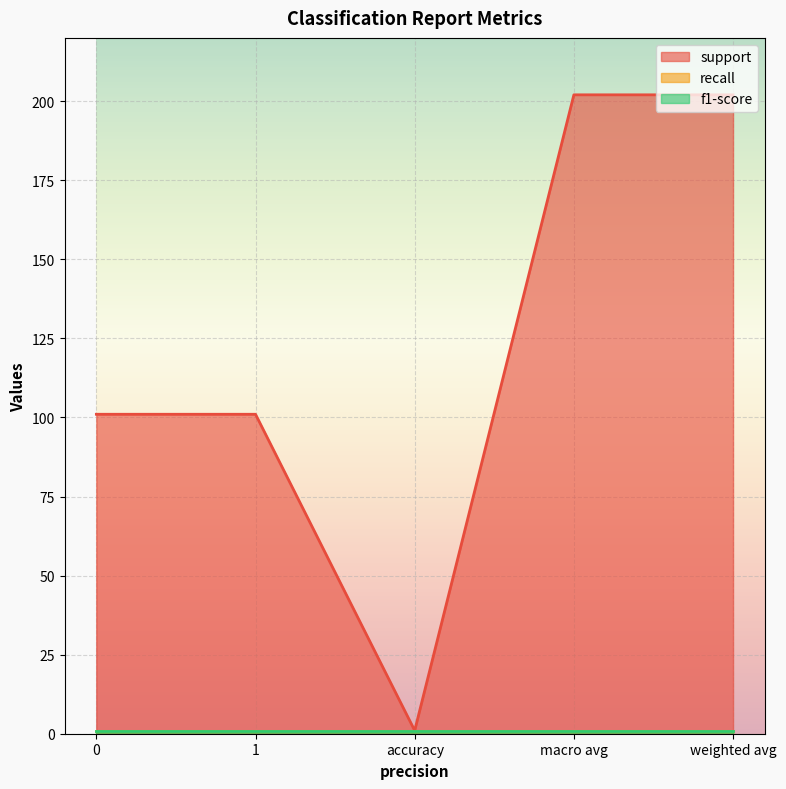

Which series changed the most between accuracy and weighted avg?

support